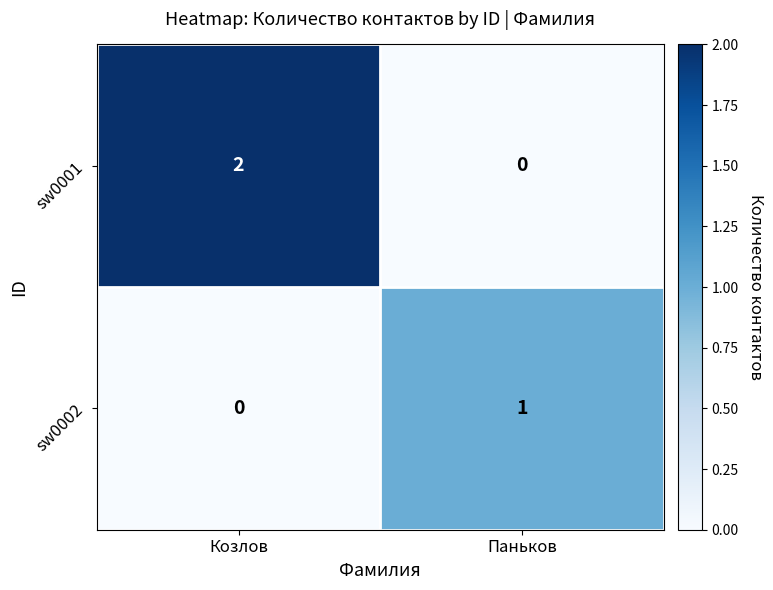

What is the difference between the highest and lowest values at Паньков?

1